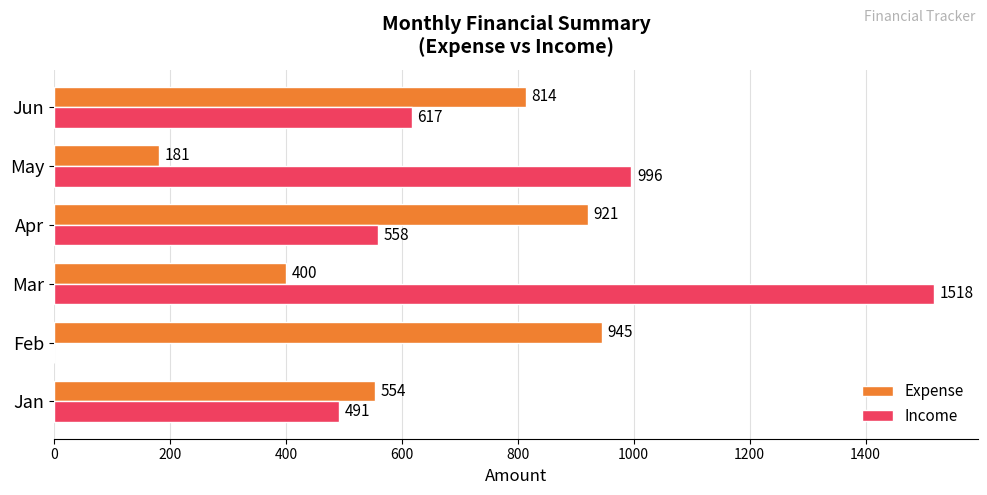

True or false: Expense has a value of 554 at Jan.

True